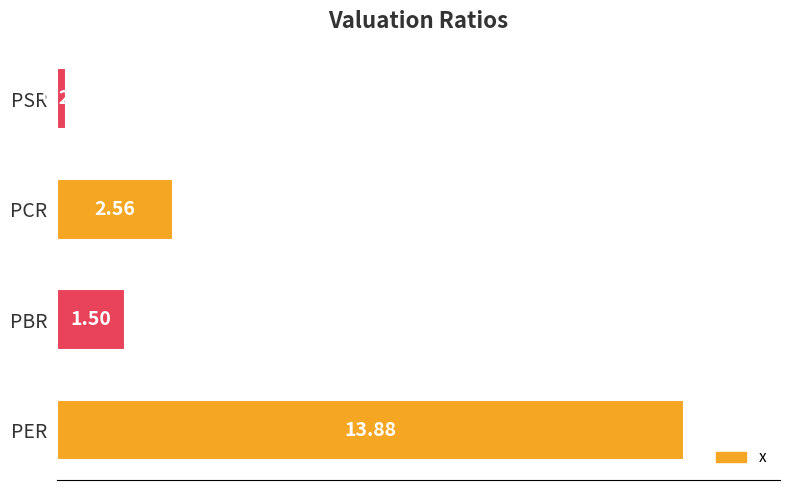

How many values exceed 2?

2